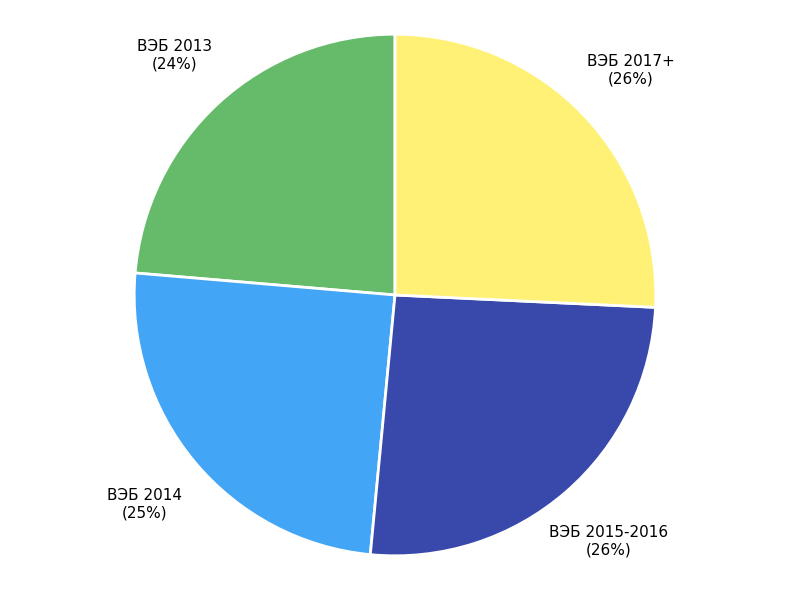

Does any single category account for the majority?

No